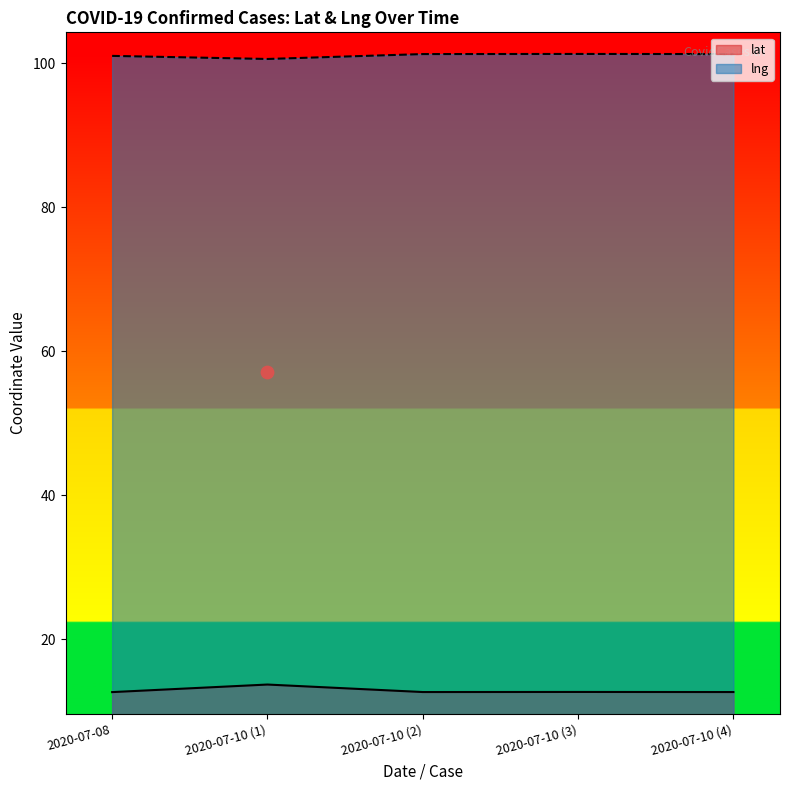

Which series reaches the maximum Y coordinate?

lng